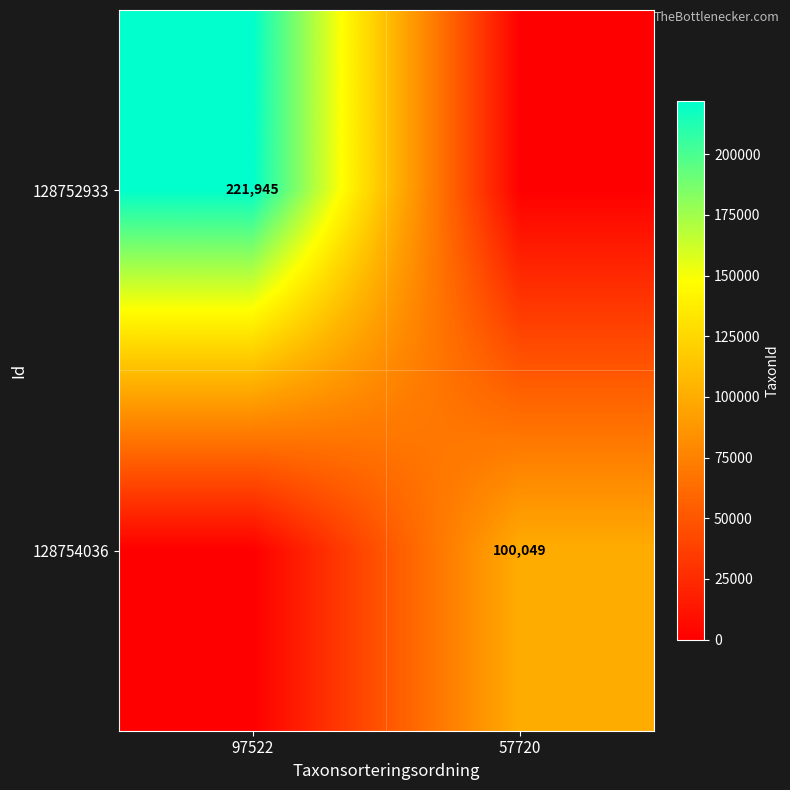

The 128752933 series shows 335266 at 97522. True or false?

False